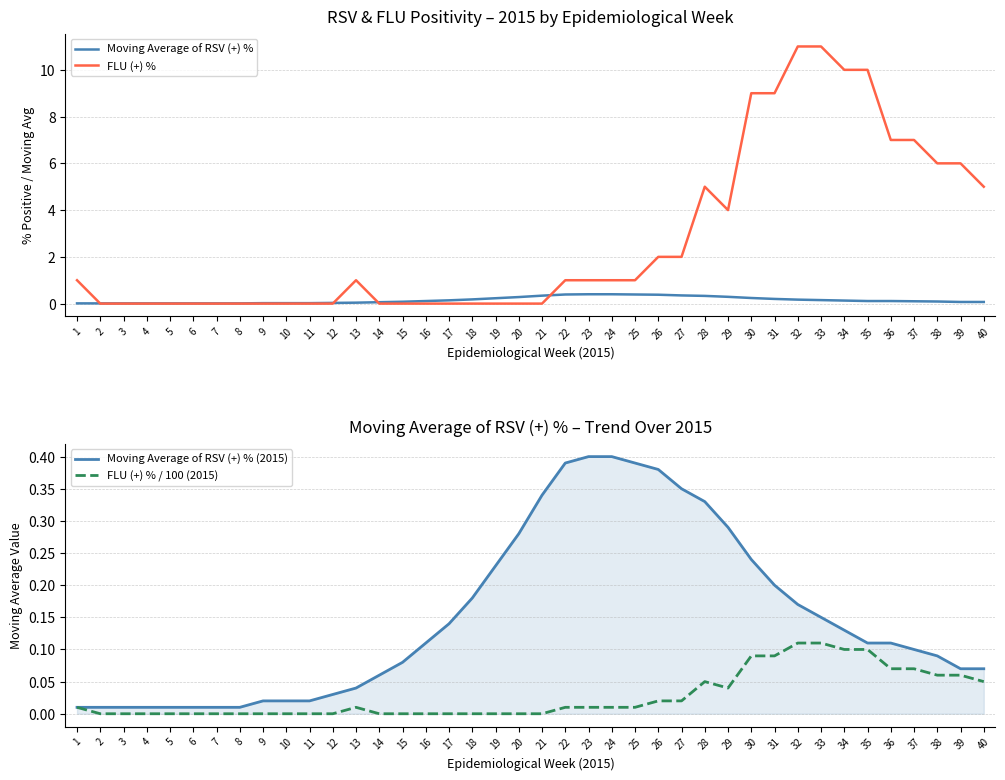

The value of Moving Average of RSV (+) % at 14 is 0.1. True or false?

True